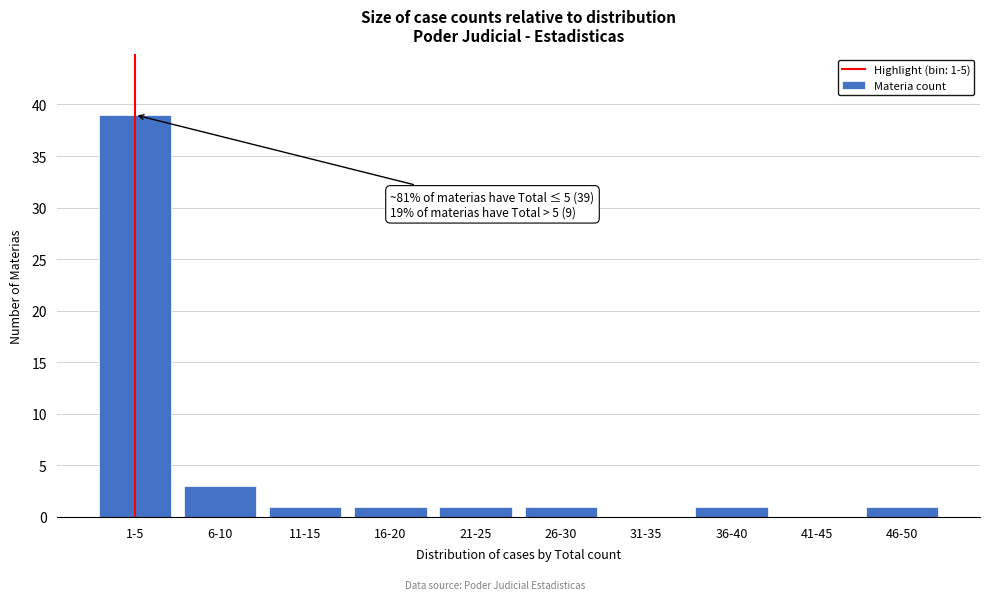

Reading right to left, list all the values displayed in this chart.

46-50=1	41-45=0	36-40=1	31-35=0	26-30=1	21-25=1	16-20=1	11-15=1	6-10=3	1-5=39